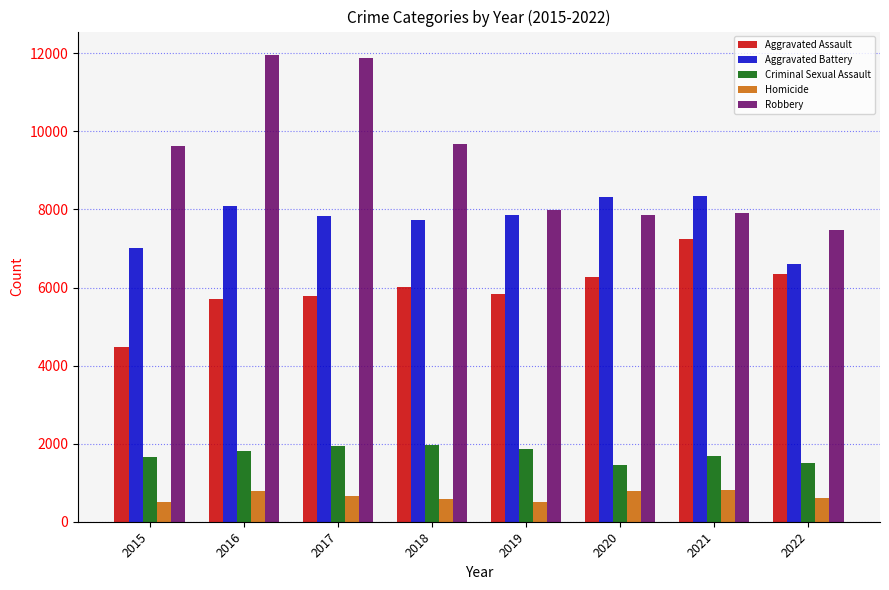

What is the difference between the Homicide values at 2019 and 2015?

2